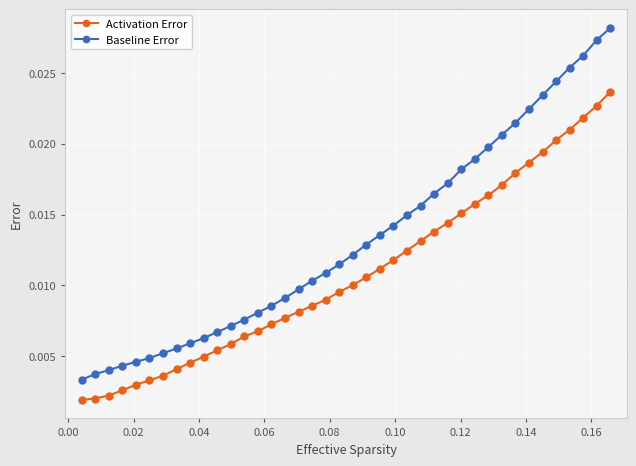

True or false: Baseline Error has more than 2 interior local peaks.

False